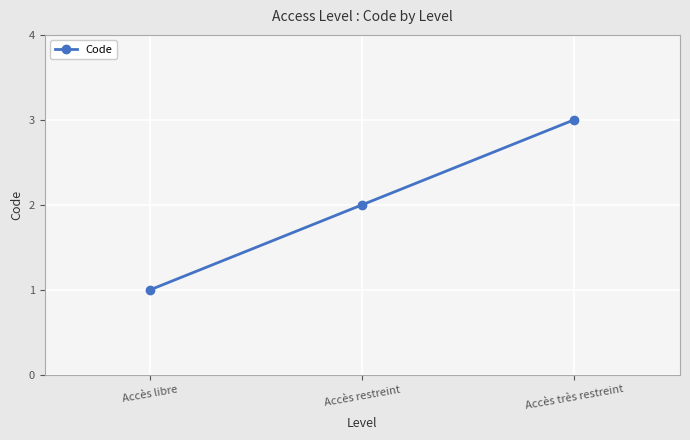

Which label corresponds to the smallest value in the chart?

Accès libre